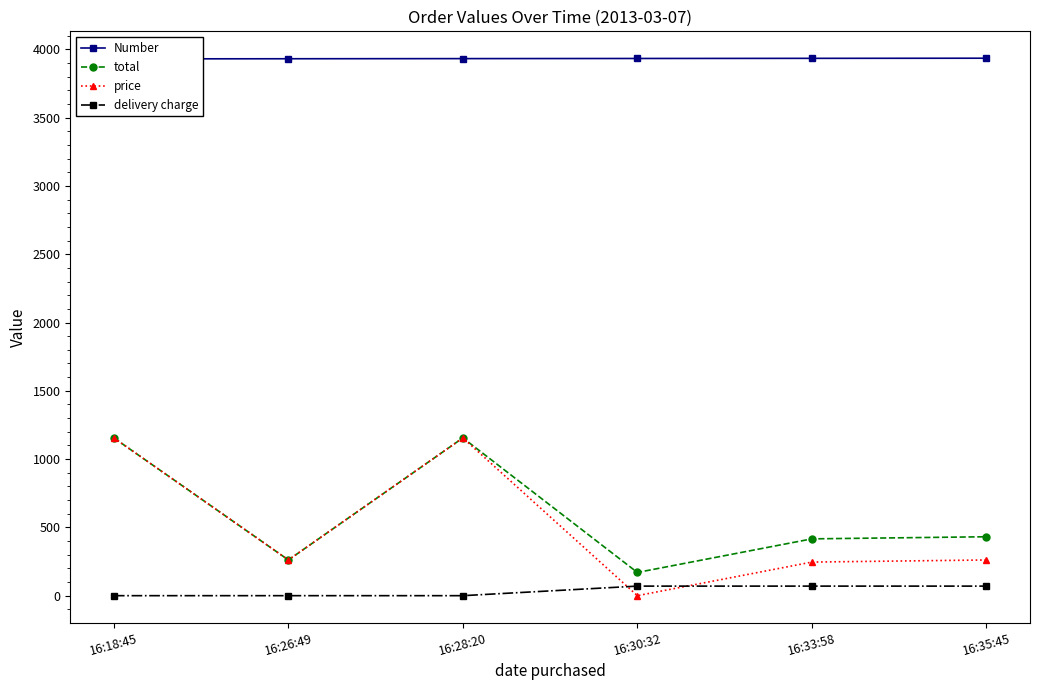

What is the difference between the highest and lowest values at 16:18:45?

3930.0